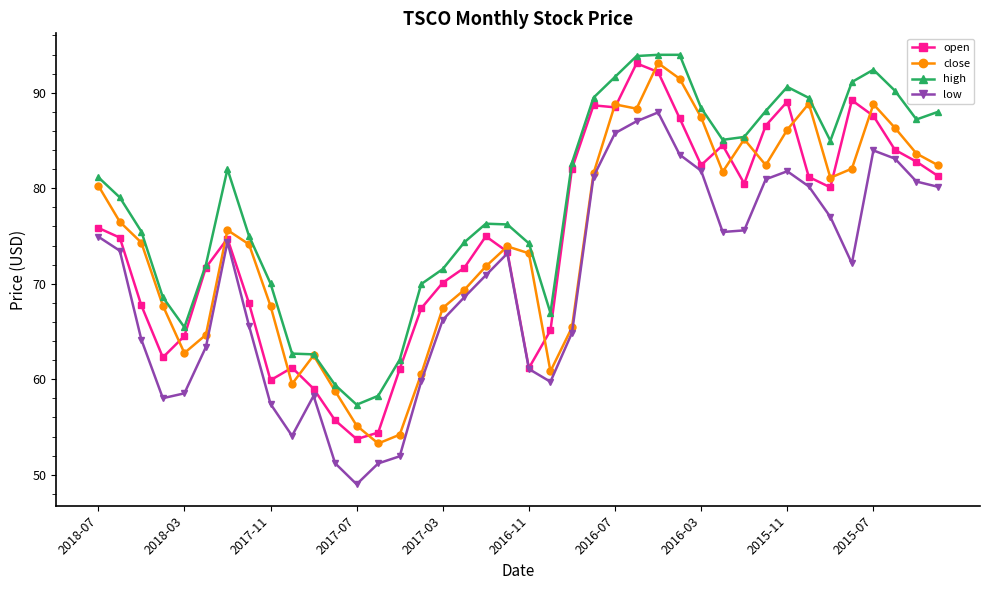

Which series has the largest total across all categories?

high